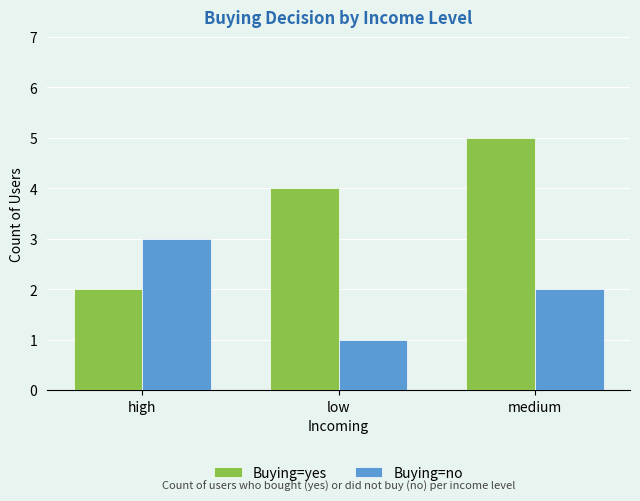

Count the number of data series in this chart.

2